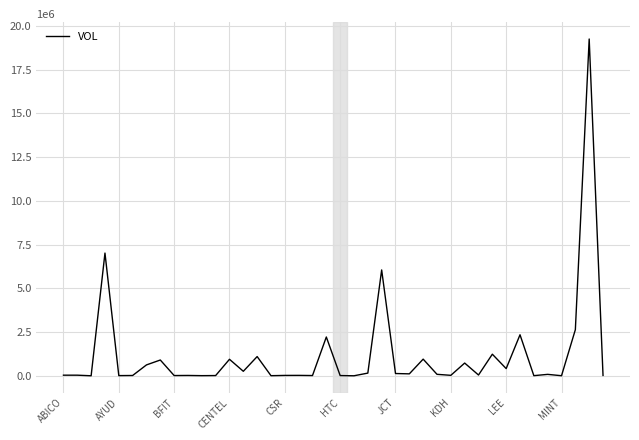

What is the greatest value displayed?

19246890